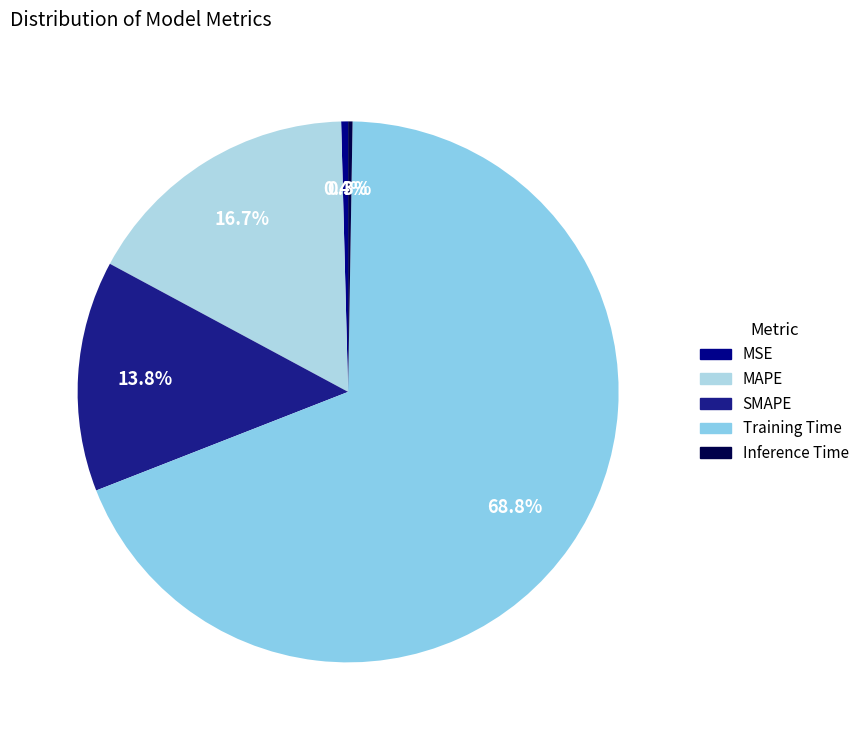

The Inference Time slice represents 9% of the pie. True or false?

False